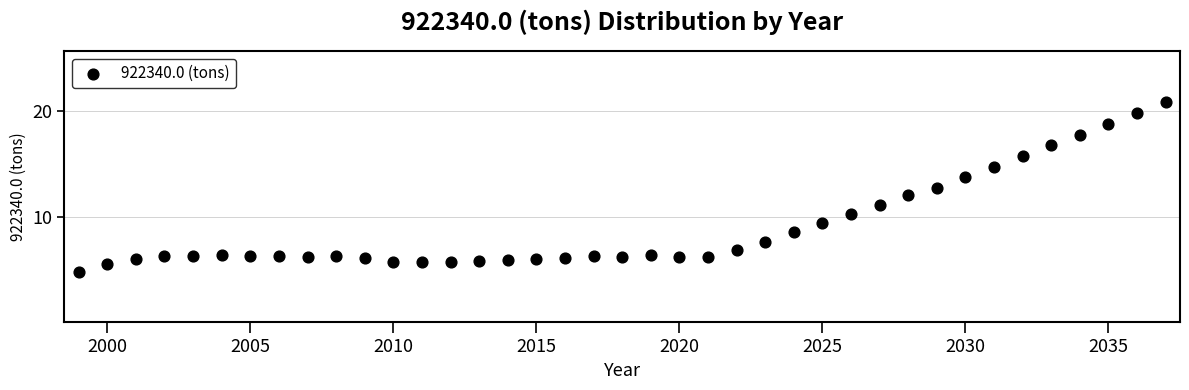

What is the range of X values (max minus min)?

38.0